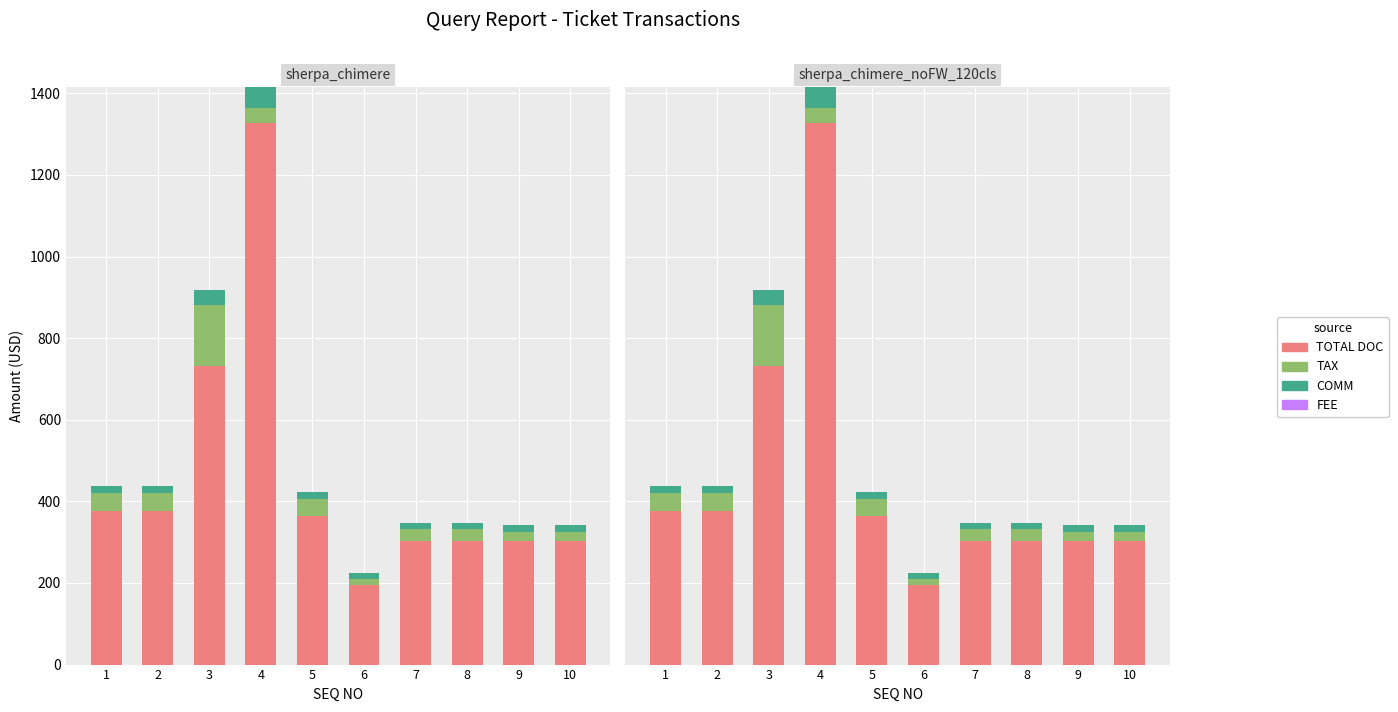

Reading left to right, transcribe all the data shown in this chart.

TOTAL DOC: 1=377.0	2=377.0	3=732.0	4=1327.0	5=363.0	6=195.0	7=302.0	8=302.0	9=302.0	10=302.0
TAX: 1=42.6	2=42.6	3=150.3	4=37.7	5=42.6	6=13.9	7=31.0	8=31.0	9=24.0	10=24.0
COMM: 1=18.0	2=18.0	3=35.7	4=50.0	5=18.0	6=15.0	7=15.0	8=15.0	9=15.0	10=15.0
FEE: 1=0.0	2=0.0	3=0.0	4=0.0	5=0.0	6=0.0	7=0.0	8=0.0	9=0.0	10=0.0